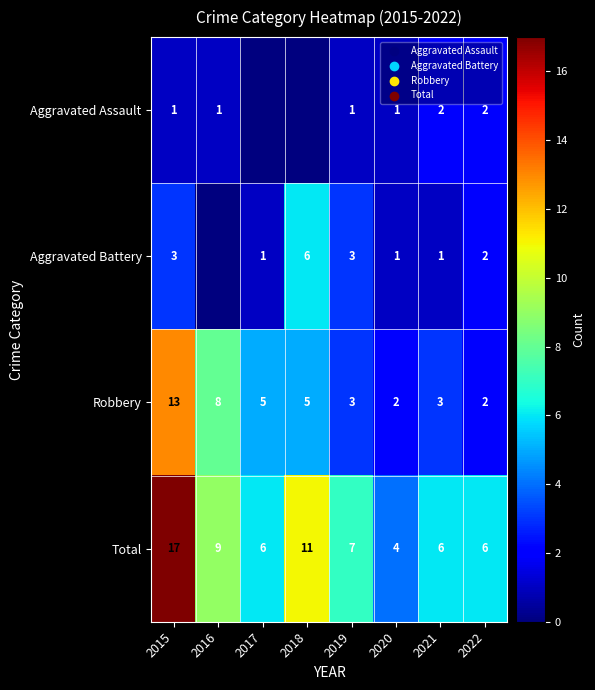

Where is Total nearest to the value 10?

2016